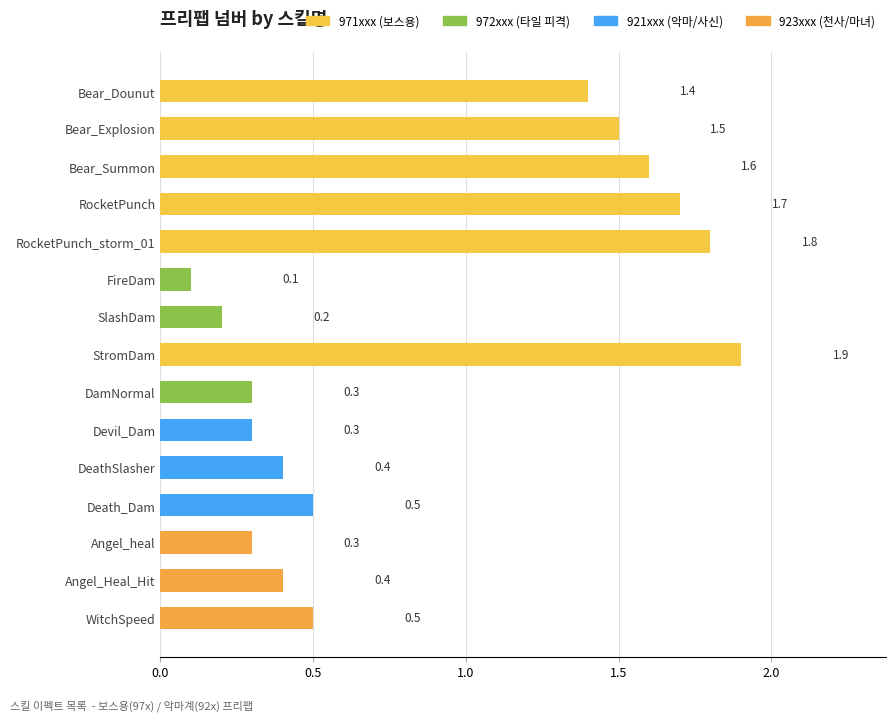

What is the label of the 14th bar from the bottom?

Bear_Explosion